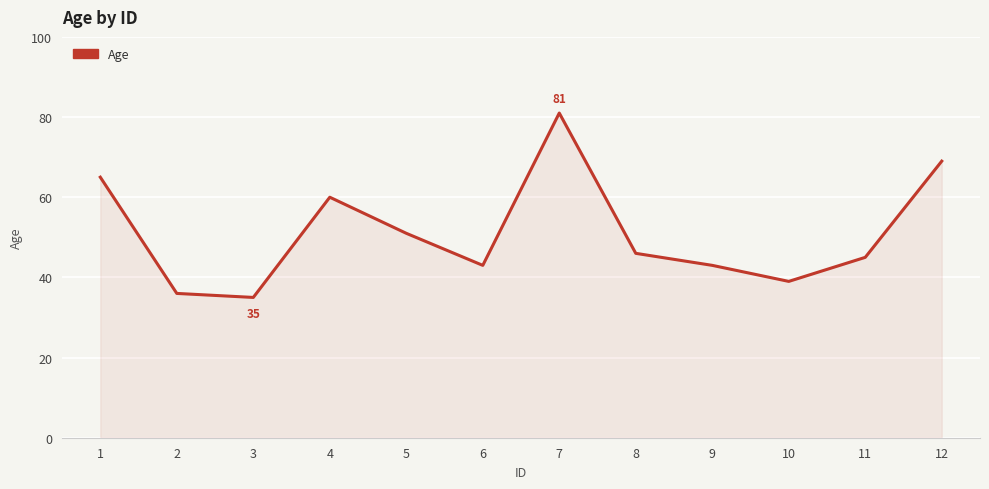

Reading left to right, list all the values displayed in this chart.

1=65	2=36	3=35	4=60	5=51	6=43	7=81	8=46	9=43	10=39	11=45	12=69